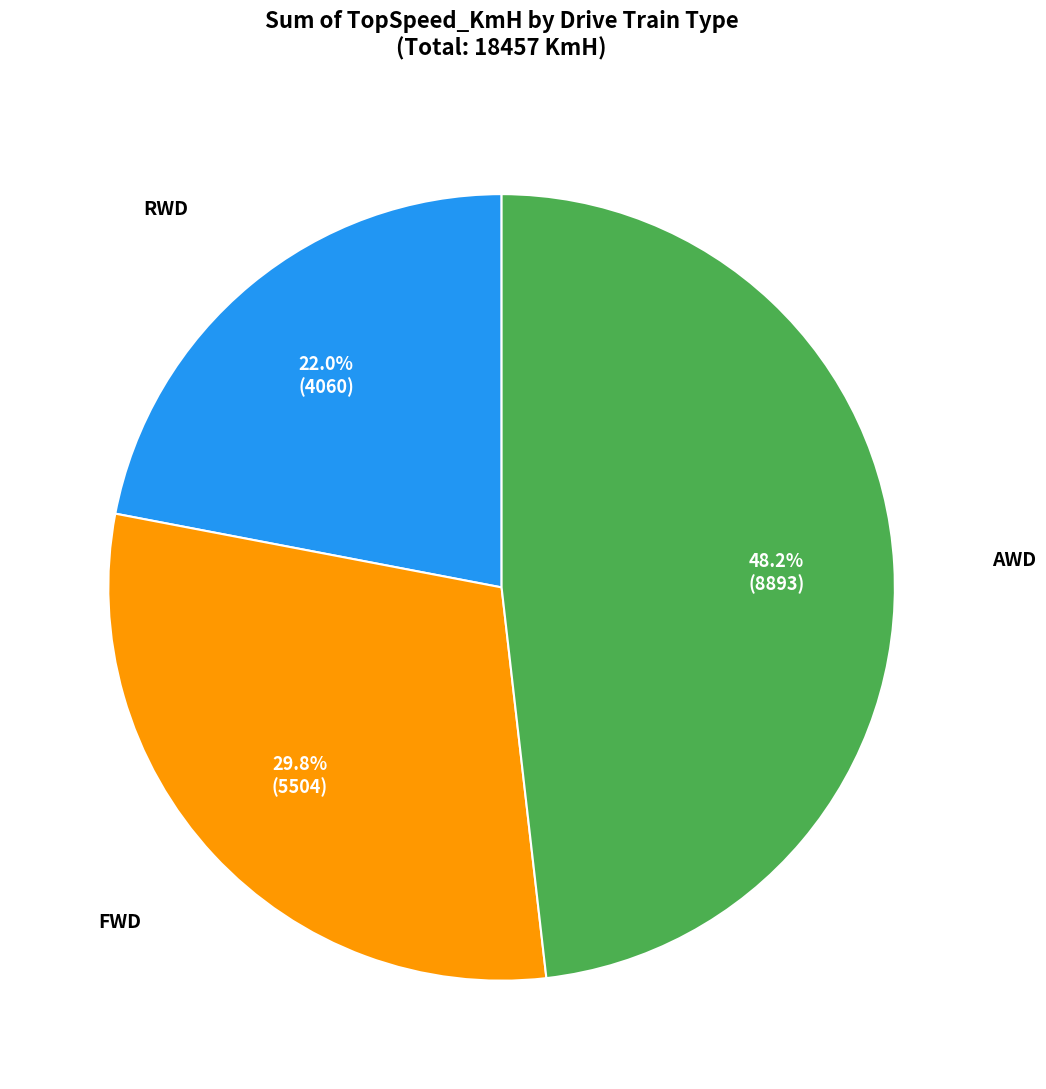

Is there any slice that represents more than half of the pie?

No